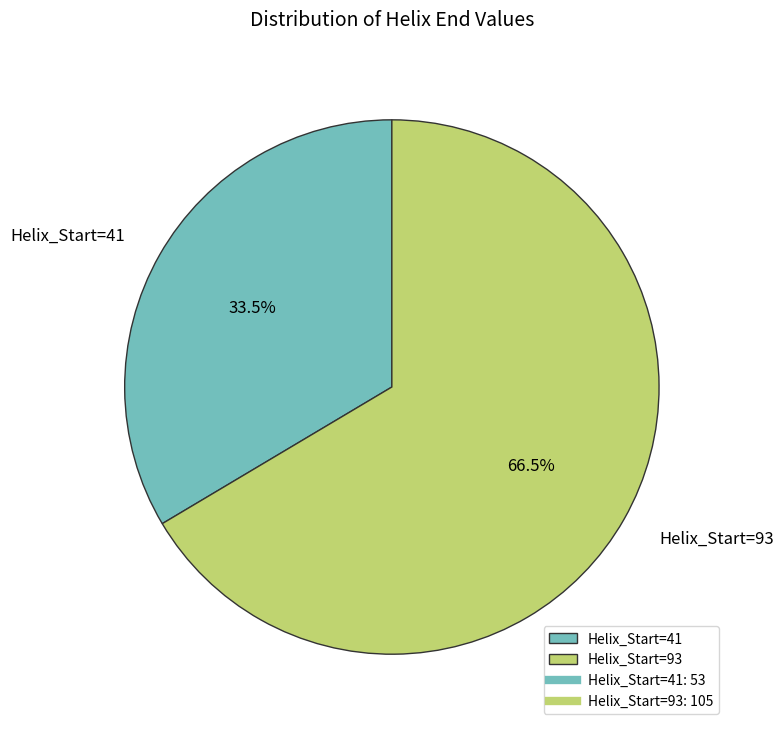

Does Helix_Start=93 represent more than half of the total?

Yes